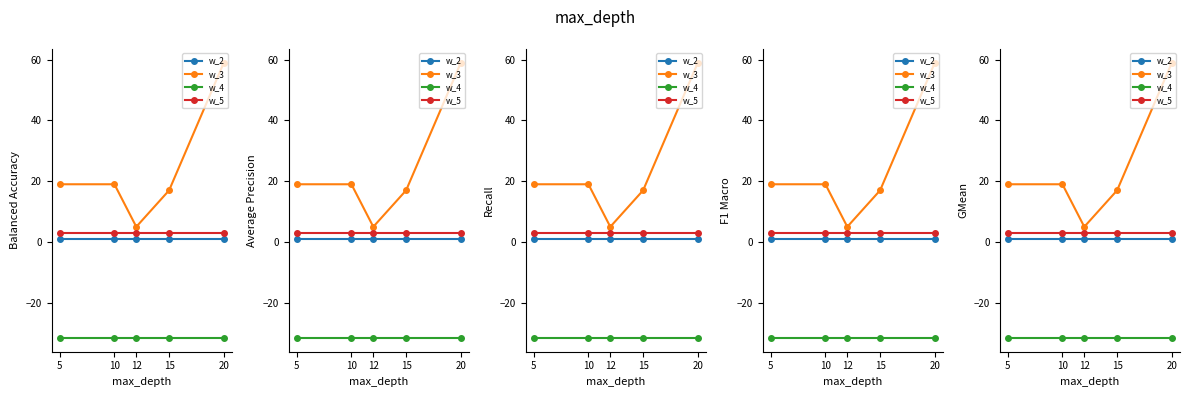

Reading left to right, list all the values displayed in this chart.

w_2: 5=1.0	10=1.0	12=1.0	15=1.0	20=1.0
w_3: 5=19.0	10=19.0	12=5.0	15=17.0	20=59.0
w_4: 5=-31.6	10=-31.6	12=-31.6	15=-31.6	20=-31.6
w_5: 5=3.0	10=3.0	12=3.0	15=3.0	20=3.0